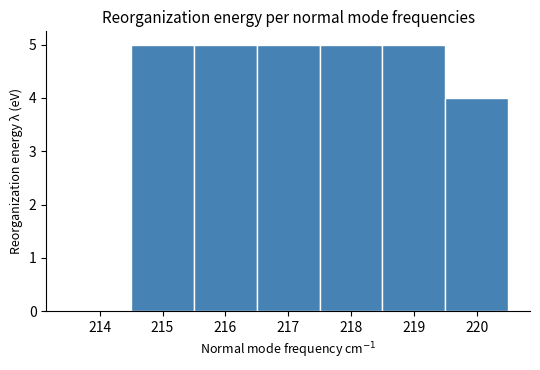

What is the height of the bar covering 217.5 to 218.5 on the x-axis? The values are not printed on the chart, so give them approximately, as read against the axis.

5